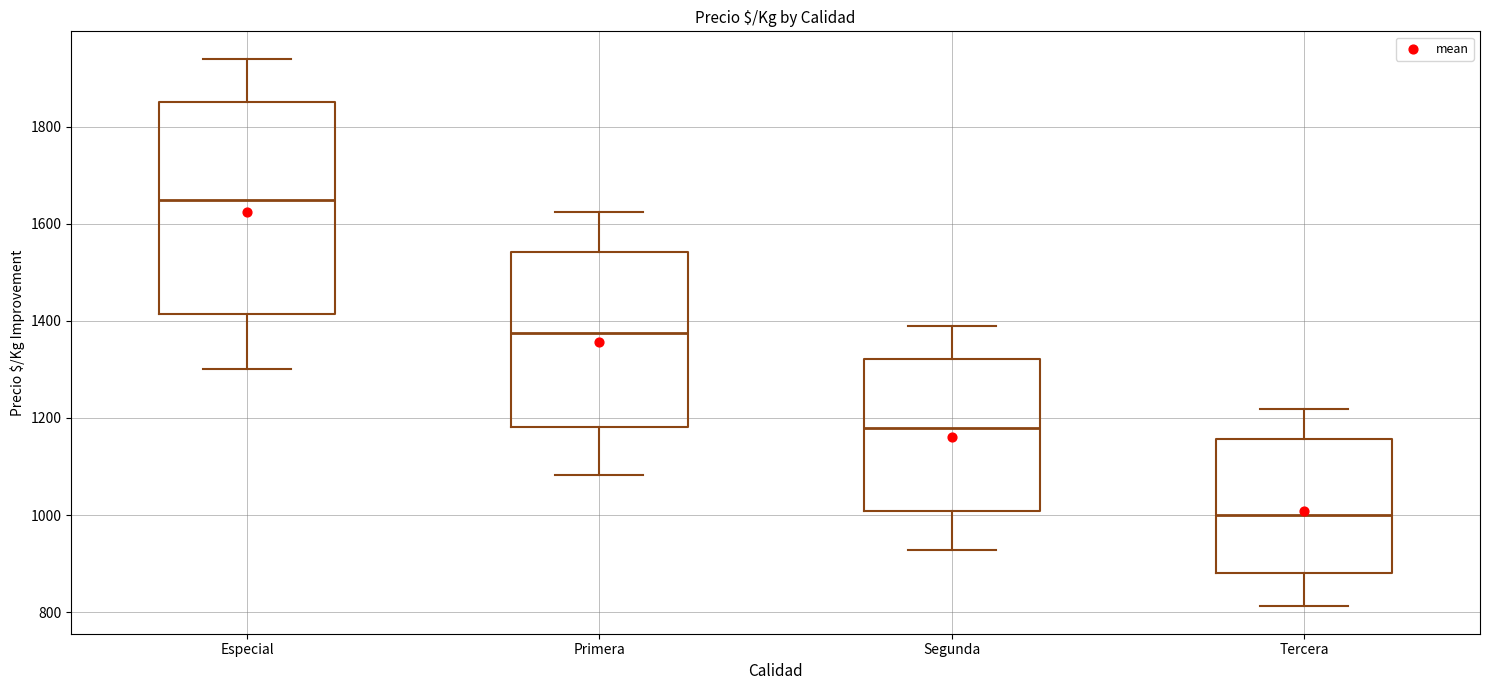

Which box has the lowest median line?

Tercera